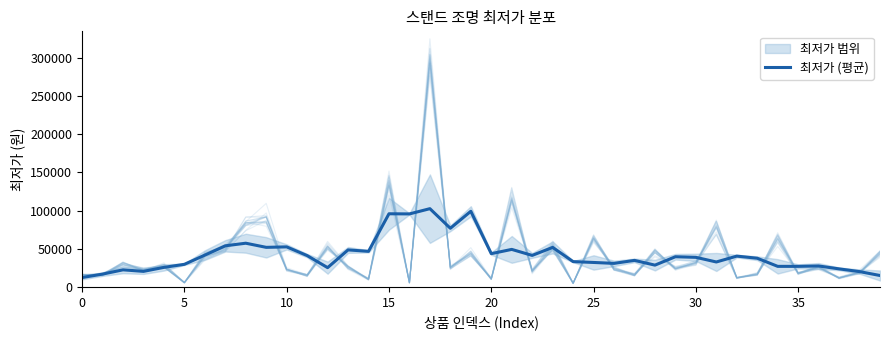

What is the minimum value for 최저가 (평균)?

12280